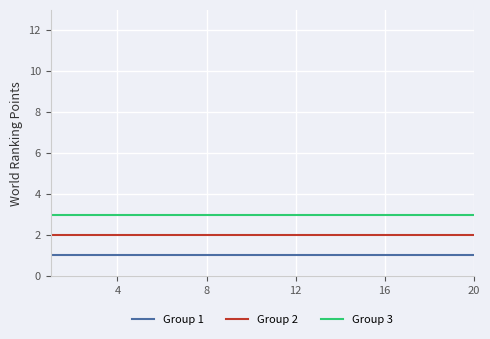

What is the highest value of the Group 2 series?

2